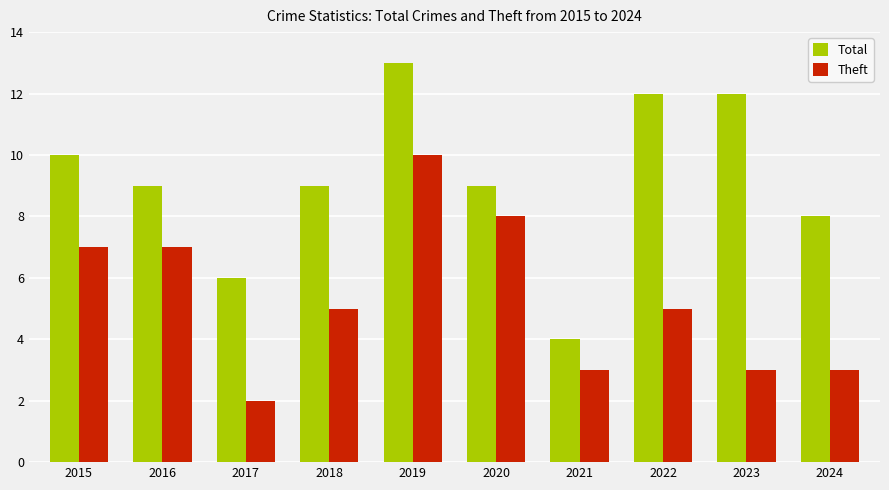

Which series has the largest total across all categories?

Total